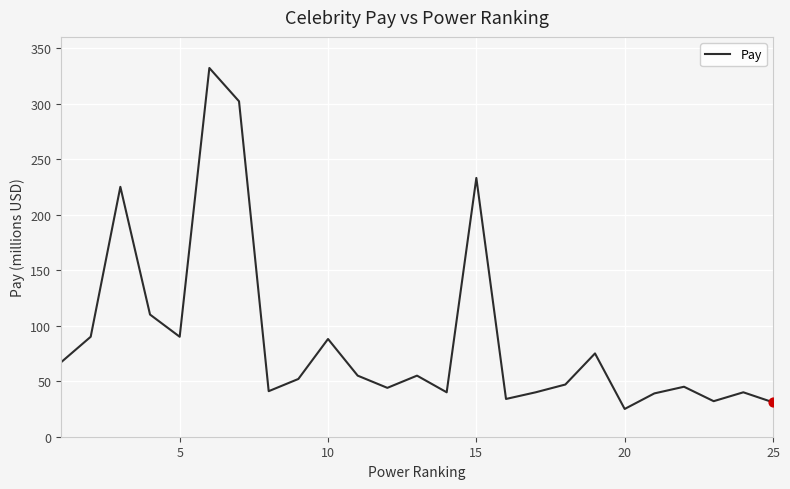

What is the greatest value displayed?

332